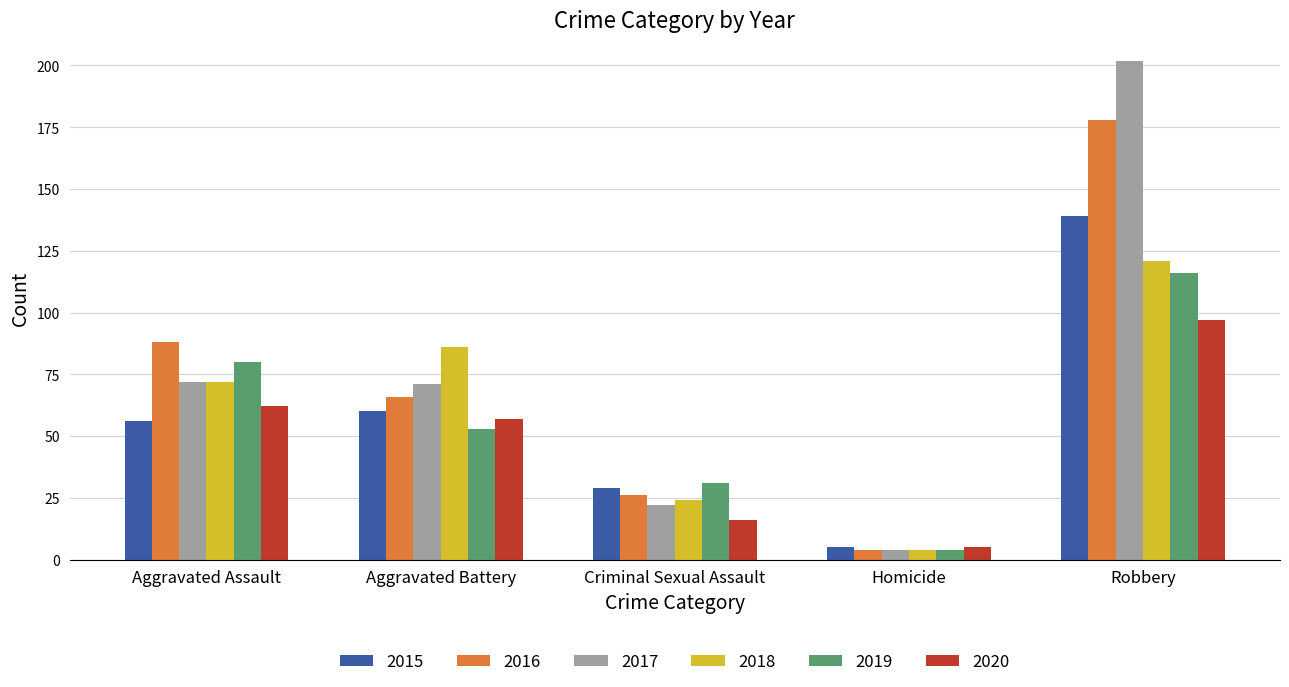

At how many categories does at least one series exceed 34?

3